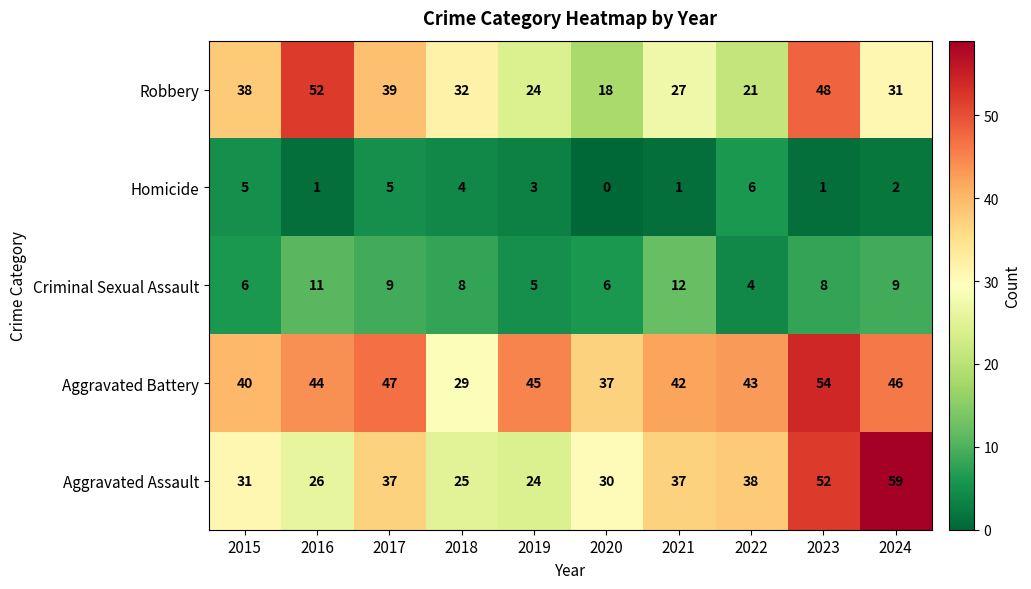

The Aggravated Assault series shows 38 at 2022. True or false?

True